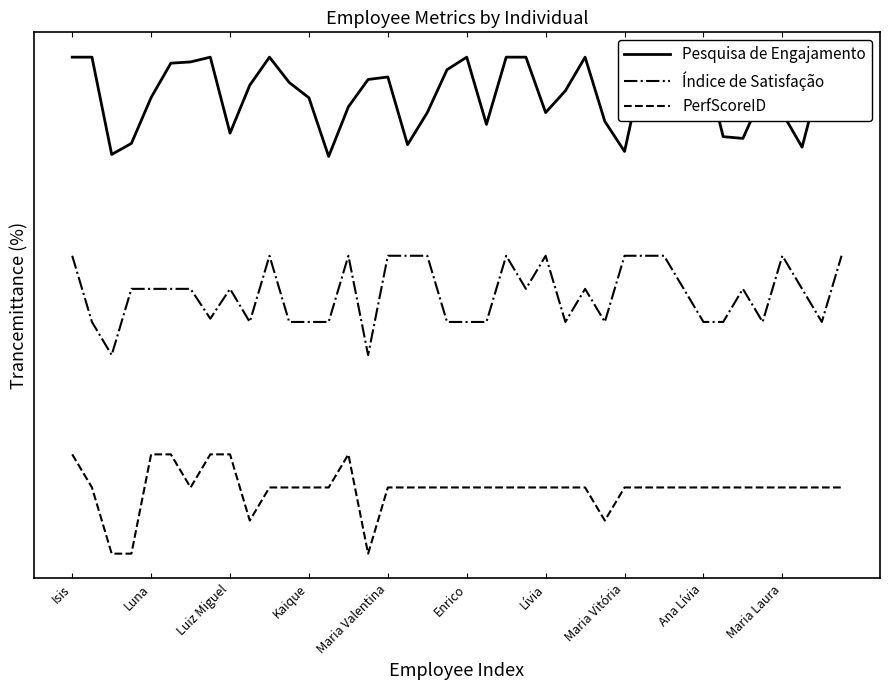

Which label corresponds to the largest value in the chart?

Isis